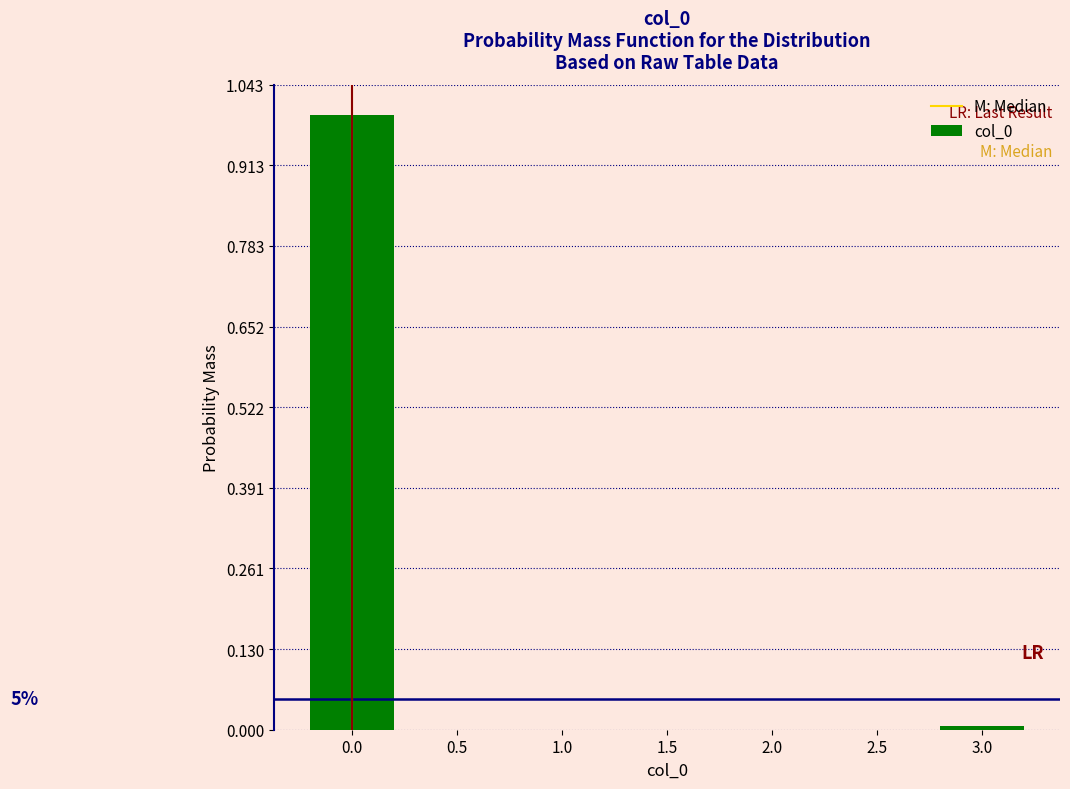

What is the sum of all values?

1.0